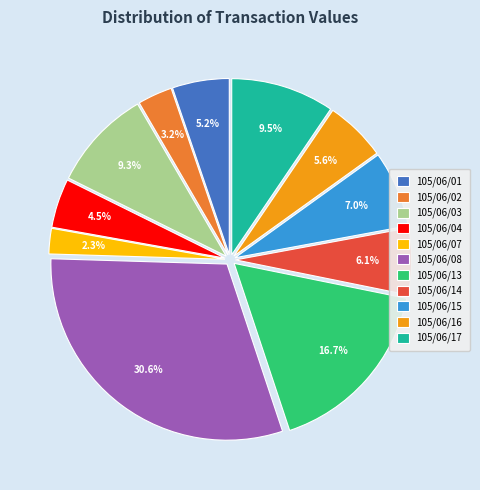

What is the smallest slice in the pie chart?

105/06/07